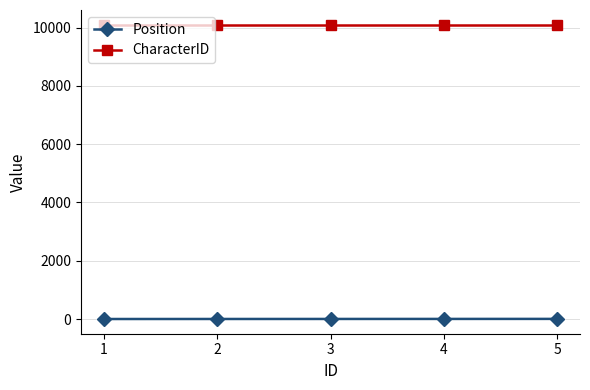

How many series are shown in this chart?

2